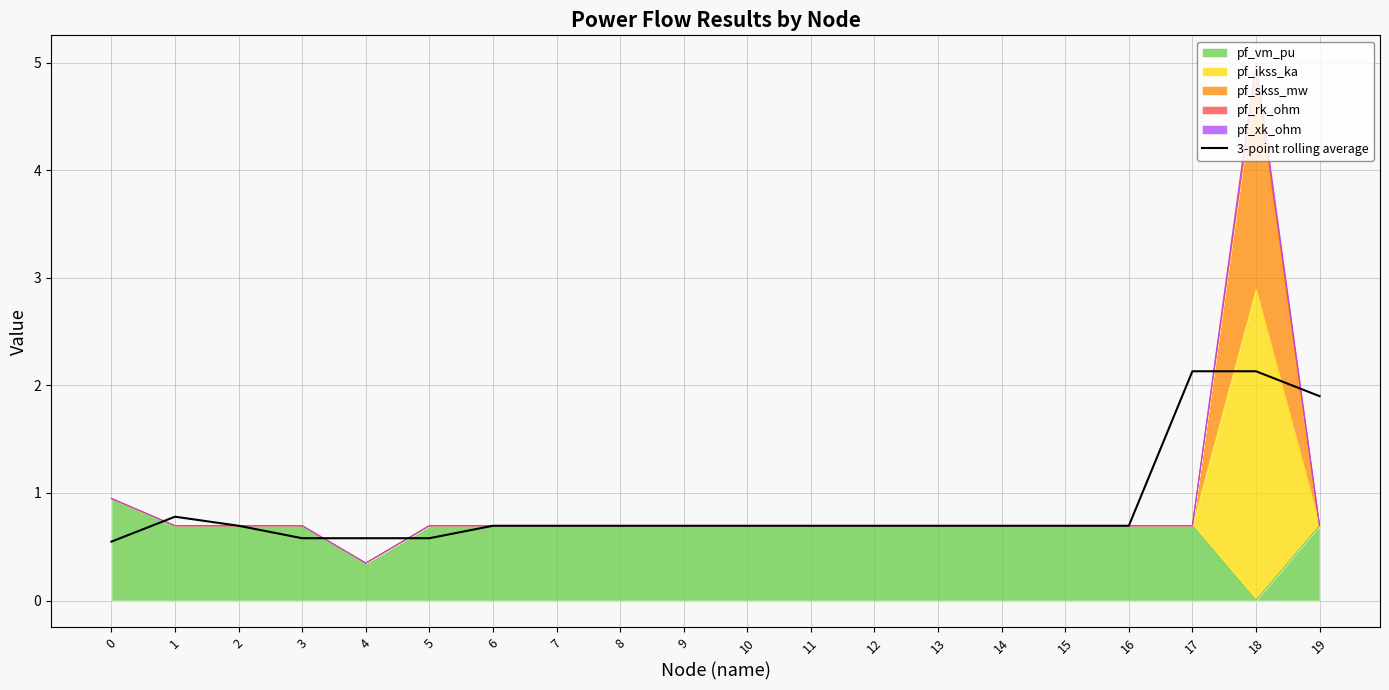

What is the average value?

0.9